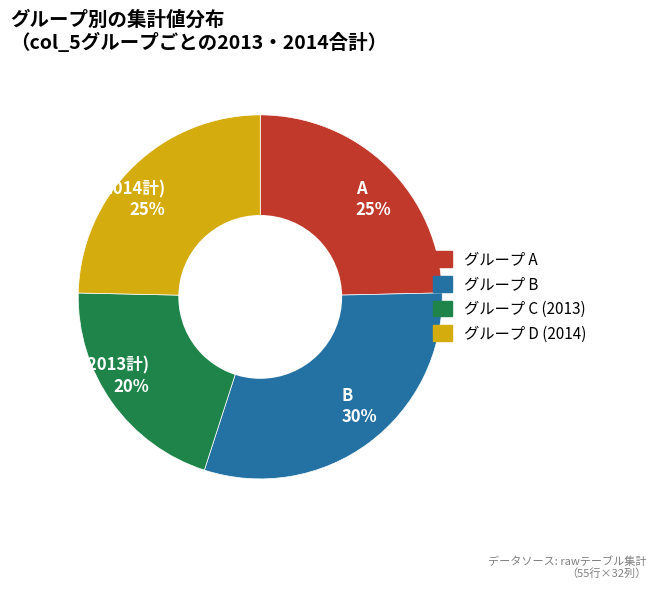

True or false: D (2014計) 25% accounts for 25% of the total.

True